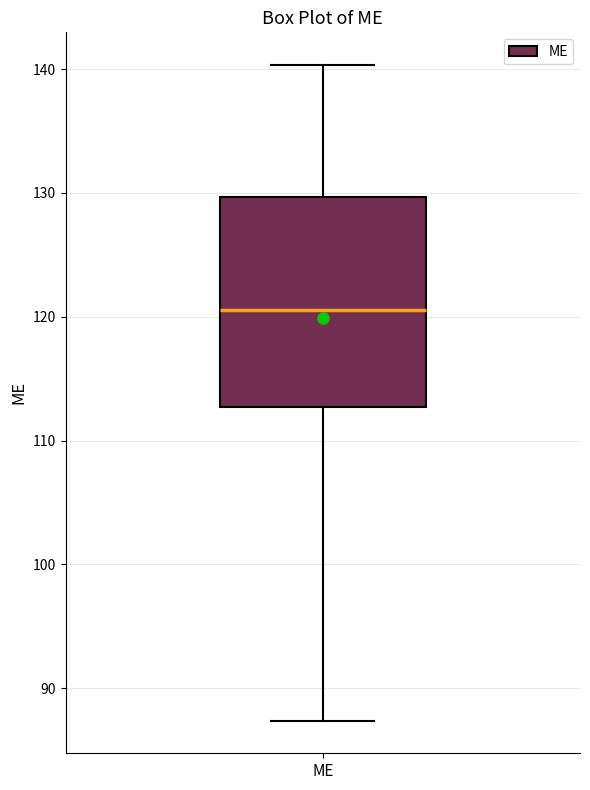

Where does the lower whisker of the box for ME end on the y-axis? The values are not printed on the chart, so give them approximately, as read against the axis.

87